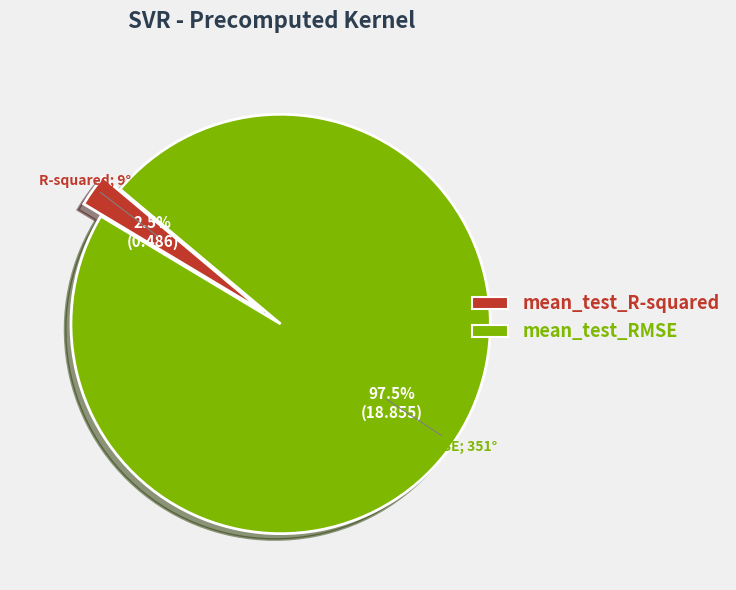

What percentage is NOT represented by mean_test_RMSE?

2.5%